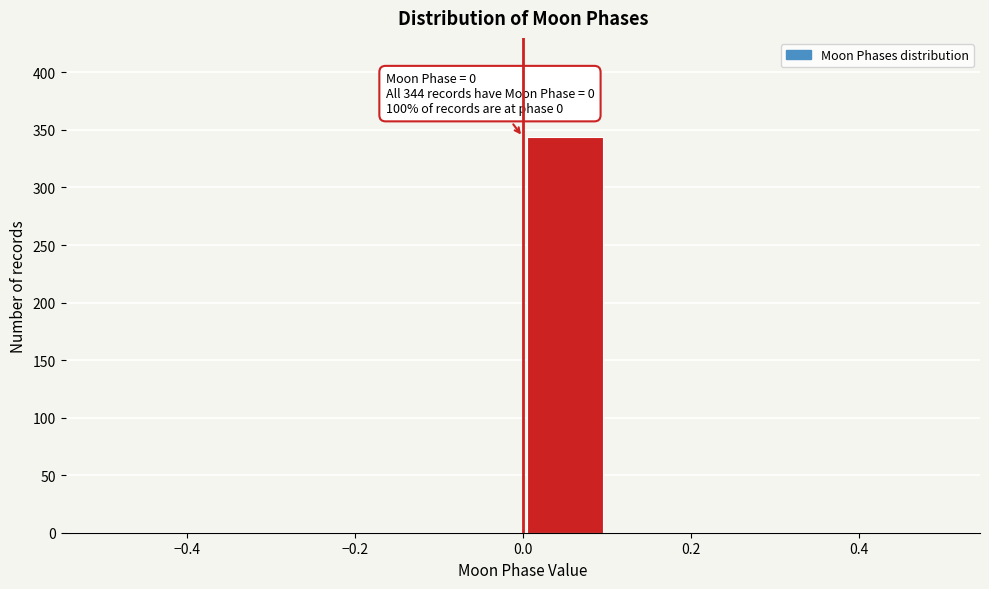

Over which range of the x-axis is the bar tallest?

0.0 to 0.1